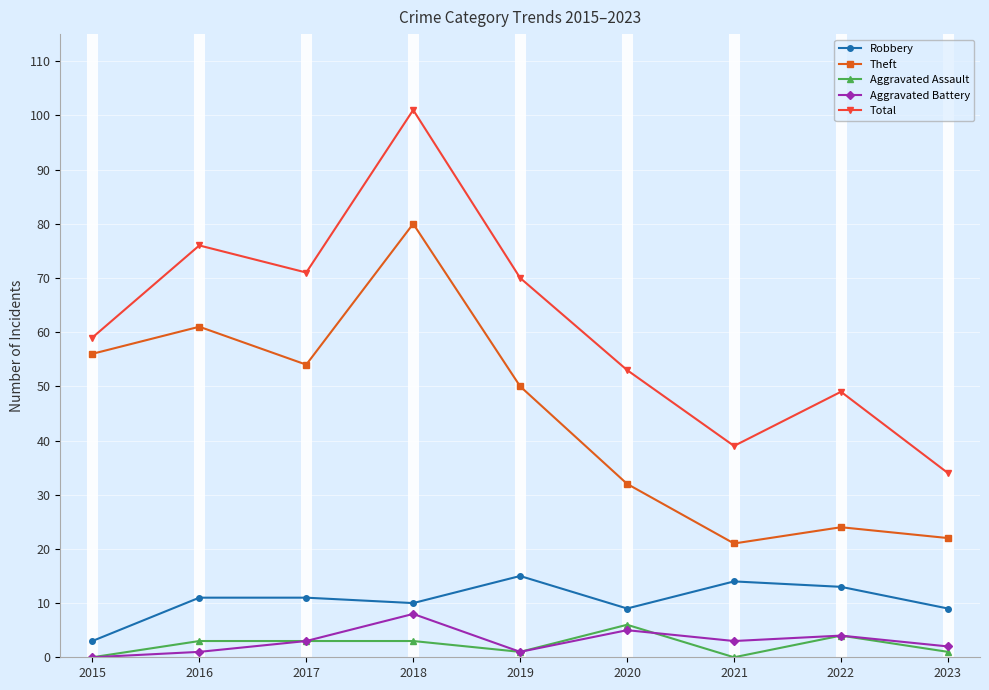

True or false: Theft has a value of 50 at 2019.

True